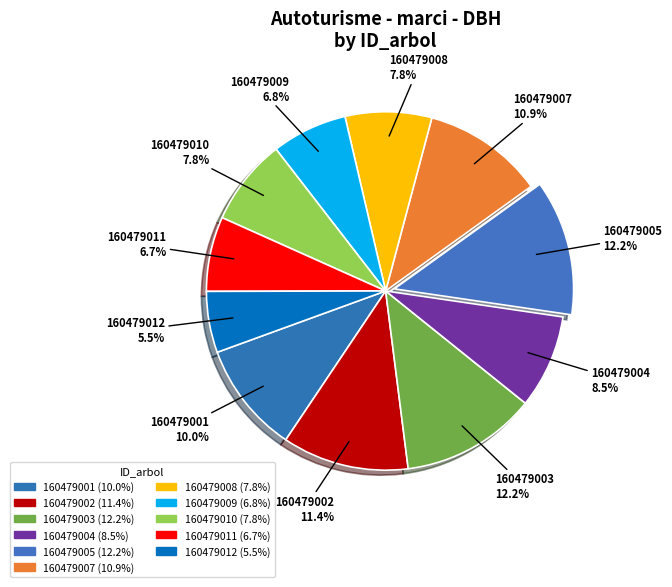

Approximately how many times larger is the value at 160479004 compared to 160479001?

0.8